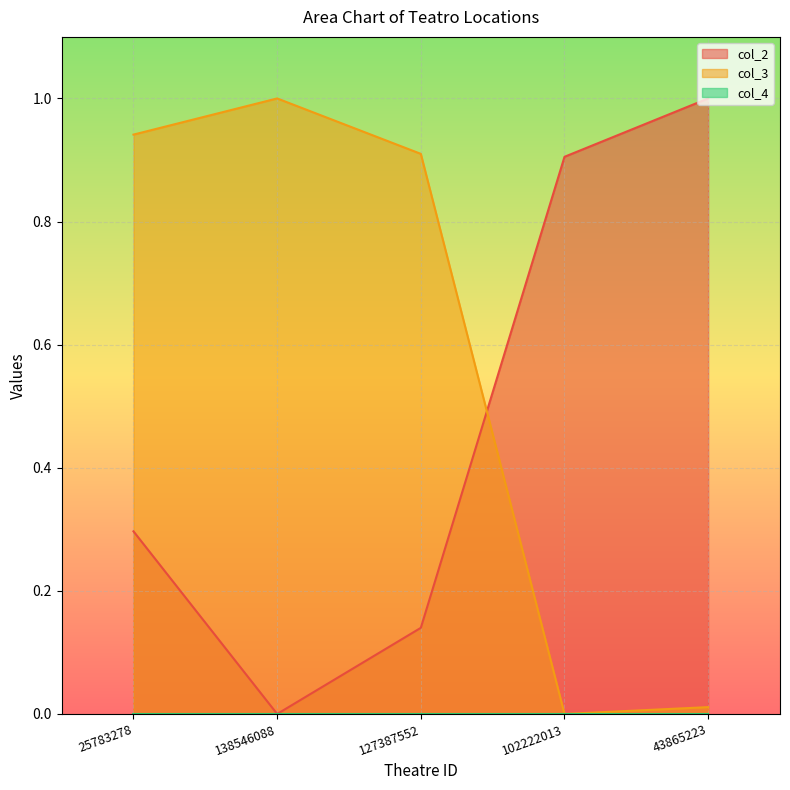

Which series changed the most between 25783278 and 102222013?

col_3